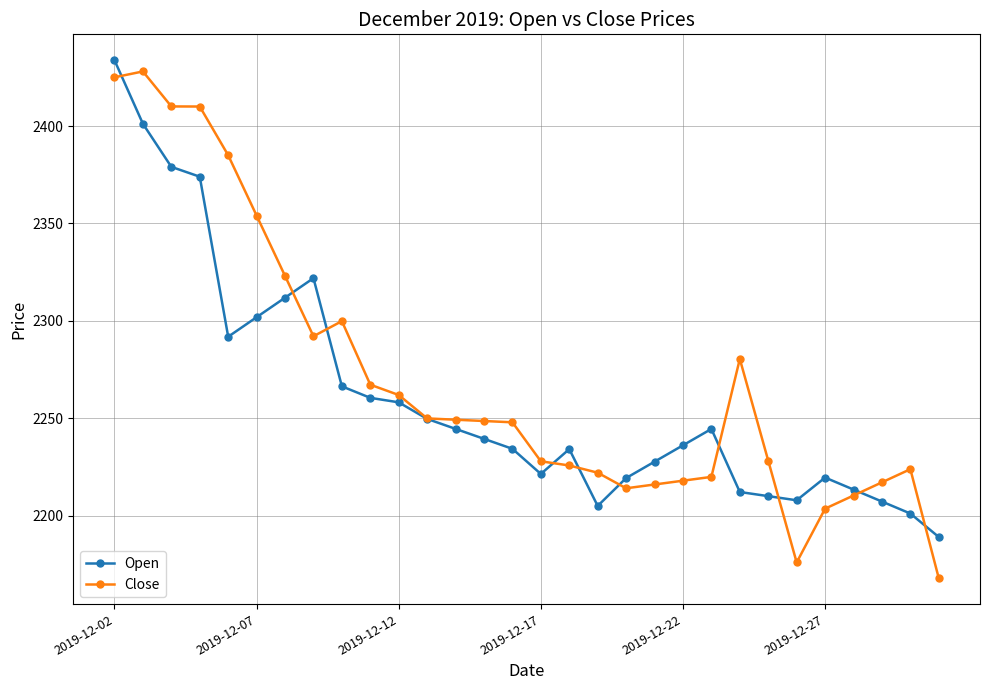

True or false: Close has more than 1 interior local peaks.

True